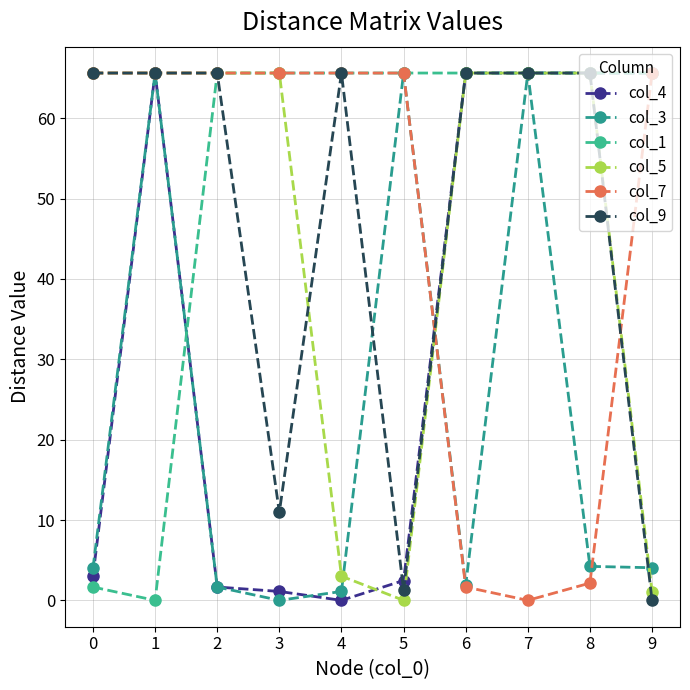

After their last crossing, which series has the higher values: col_9 or col_4?

col_4